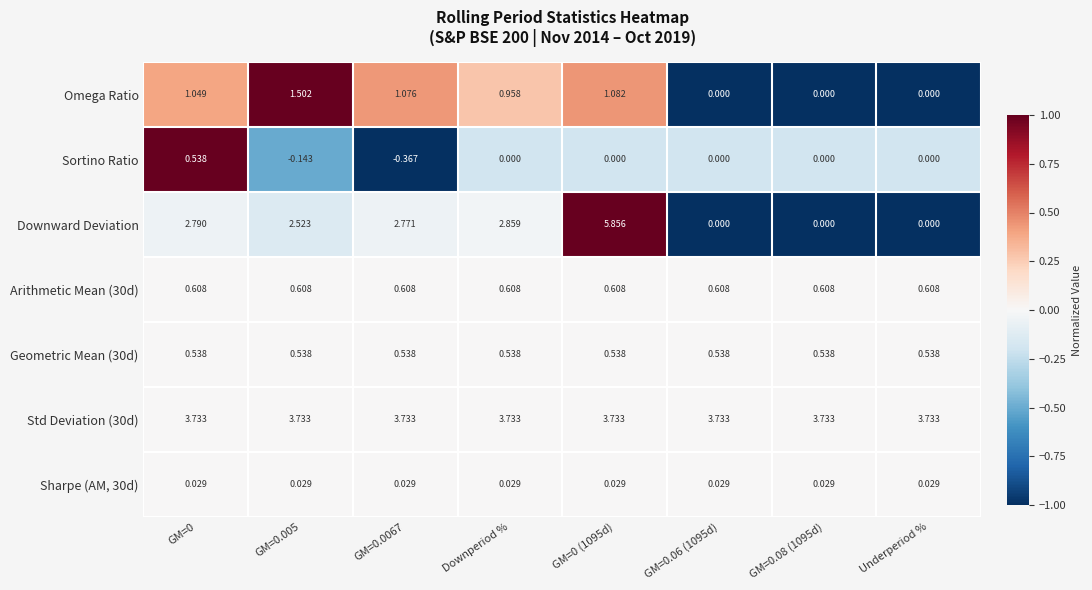

Is the value of Std Deviation (30d) at Downperiod % greater than the value of Sortino Ratio at GM=0.08 (1095d)?

Yes